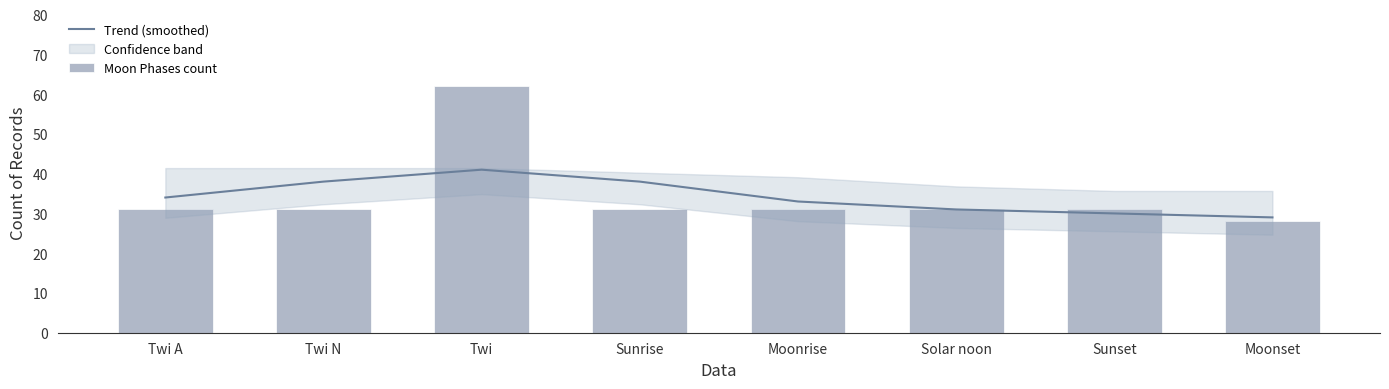

How many categories are shown in the chart?

8